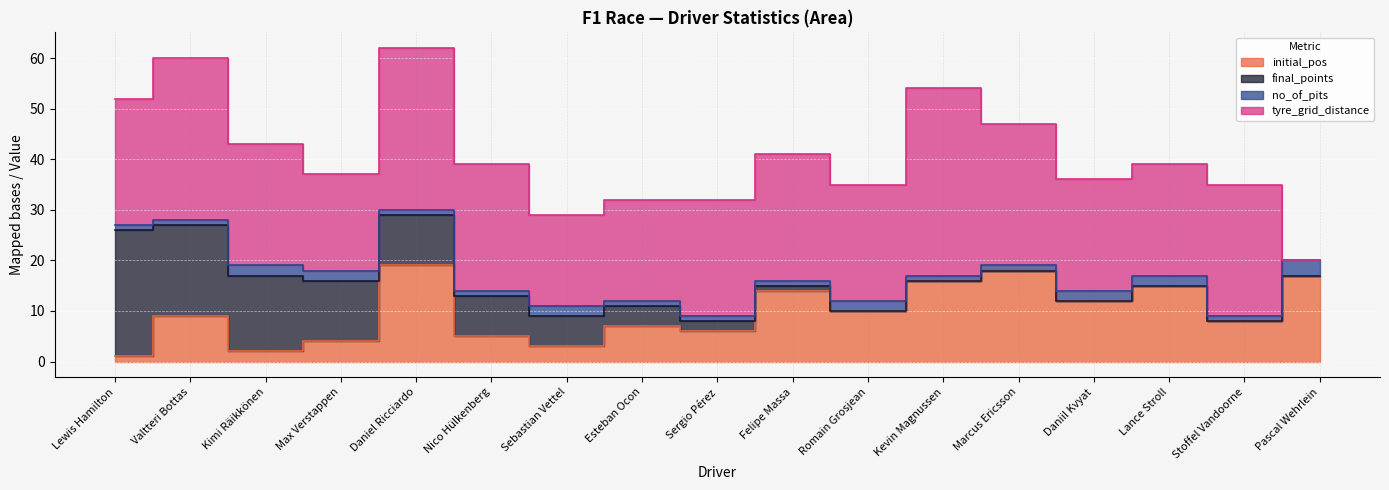

Reading left to right, transcribe all the data shown in this chart.

initial_pos: 1	9	2	4	19	5	3	7	6	14	10	16	18	12	15	8	17
final_points: 25	18	15	12	10	8	6	4	2	1	0	0	0	0	0	0	0
no_of_pits: 1	1	2	2	1	1	2	1	1	1	2	1	1	2	2	1	3
tyre_grid_distance: 25	32	24	19	32	25	18	20	23	25	23	37	28	22	22	26	0